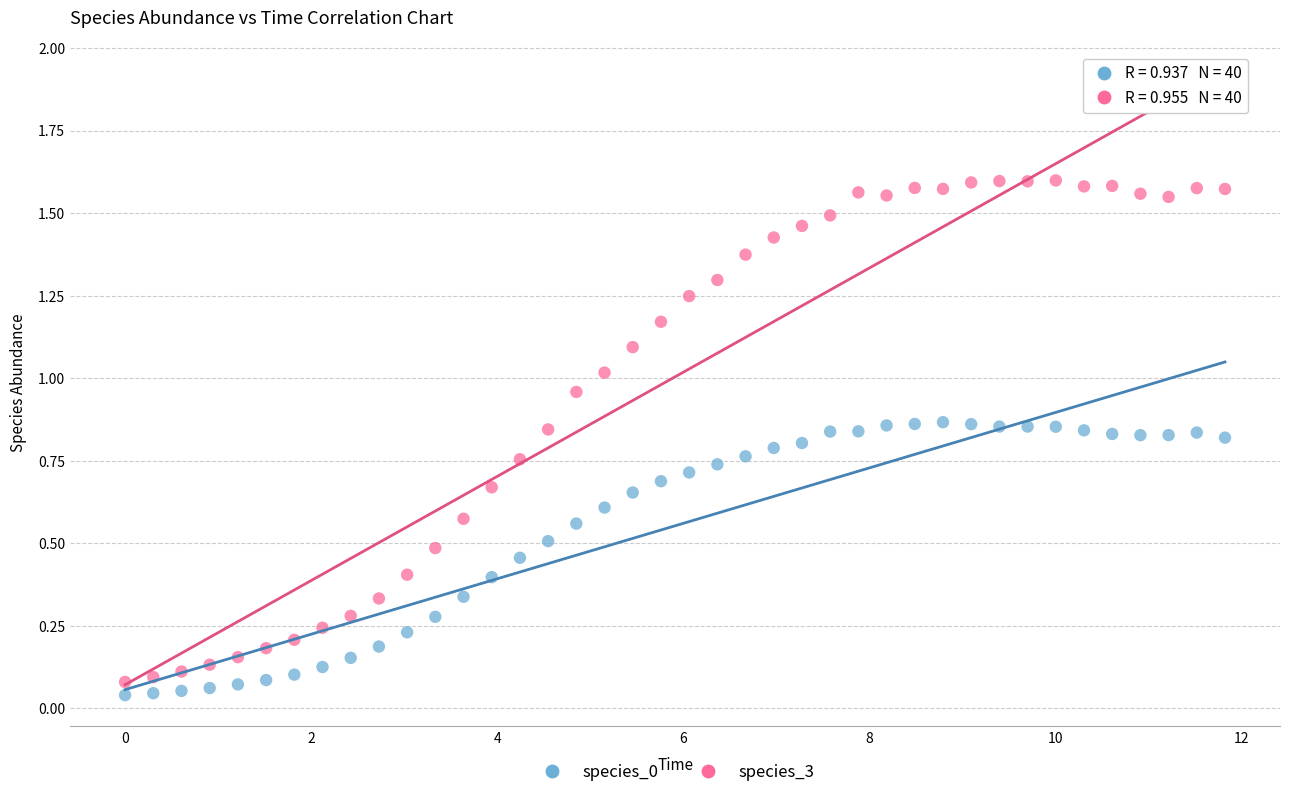

What is the X range (max minus min) for the scatter plot?

11.8